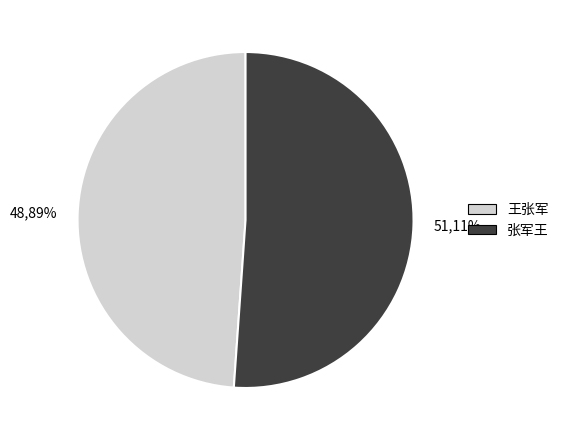

Count the number of slices in the pie.

2